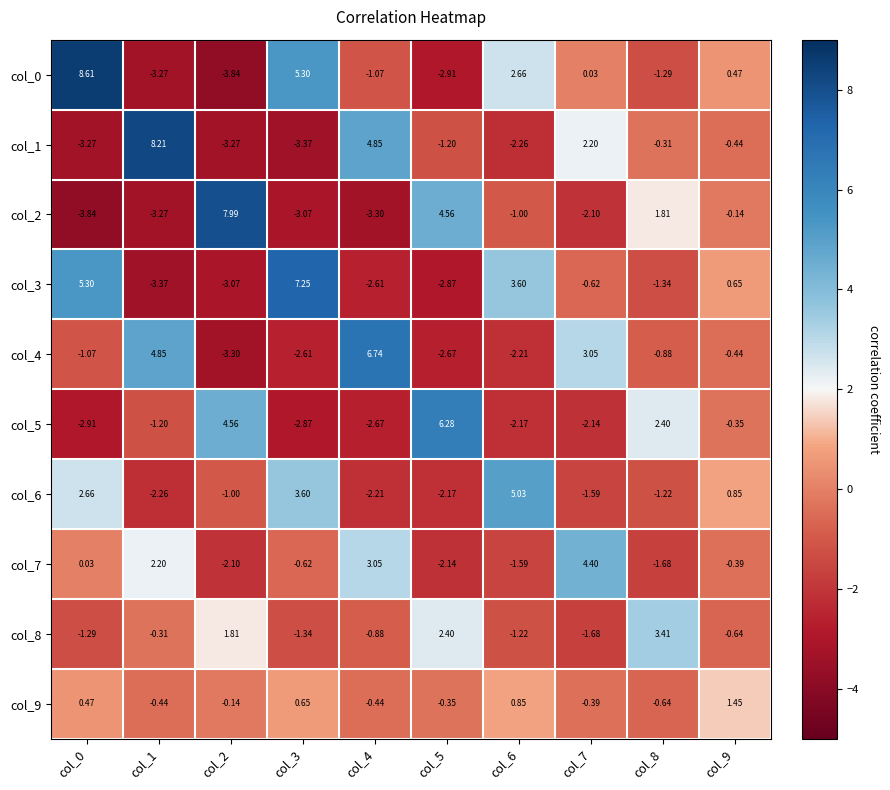

Is the value of col_5 at col_2 greater than the value of col_0 at col_2?

Yes